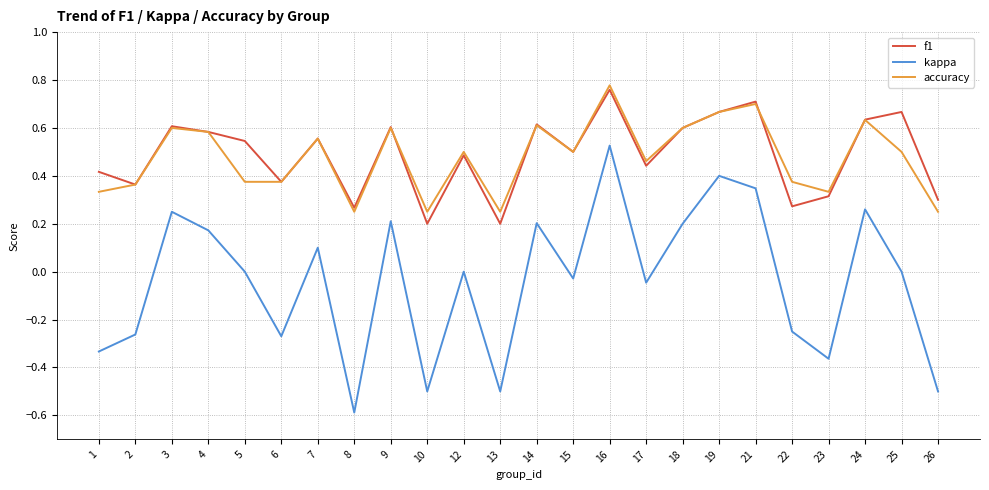

True or false: kappa and f1 cross at least once.

False